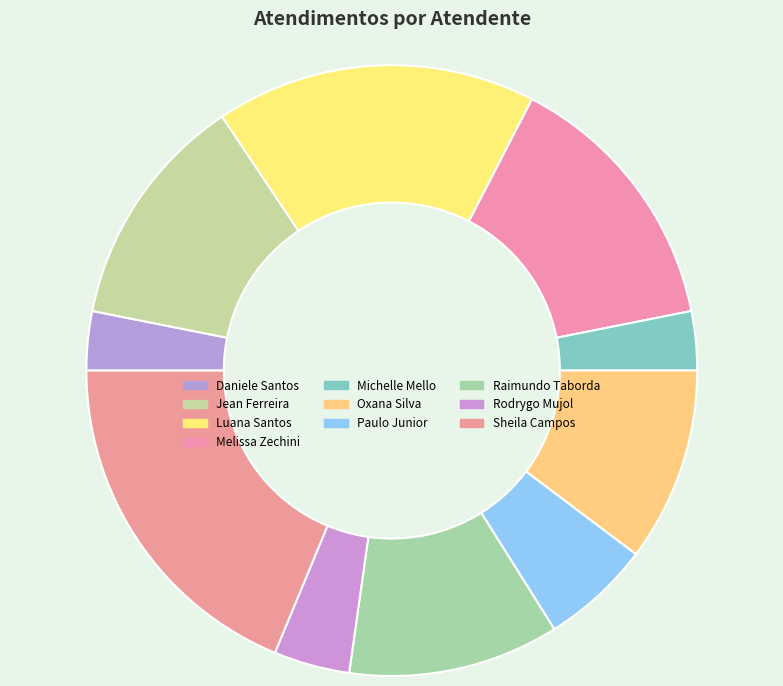

Does any single category account for the majority?

No